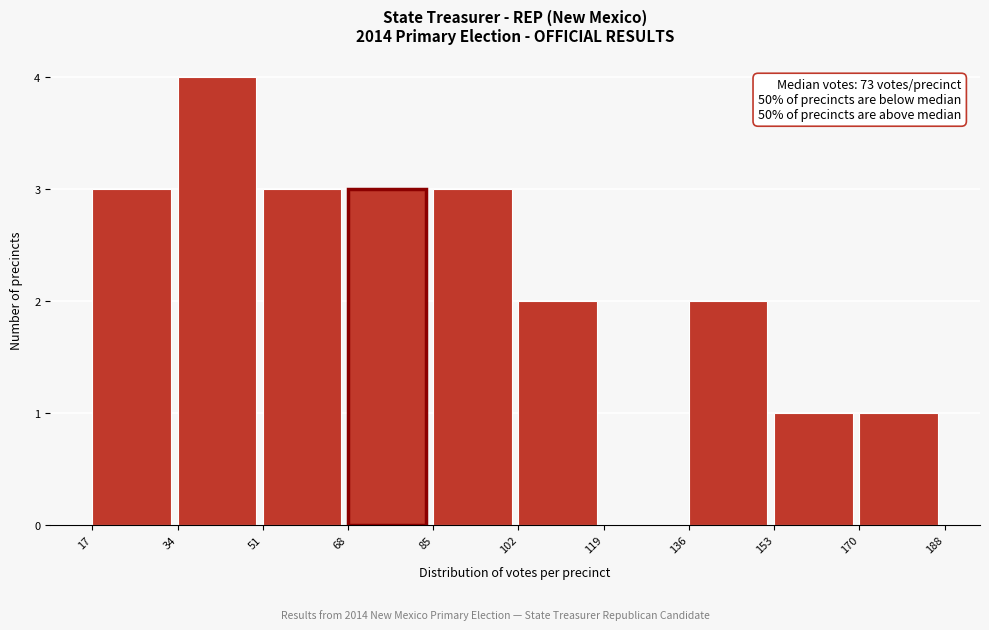

Over which range of the x-axis is the bar tallest?

34 to 51